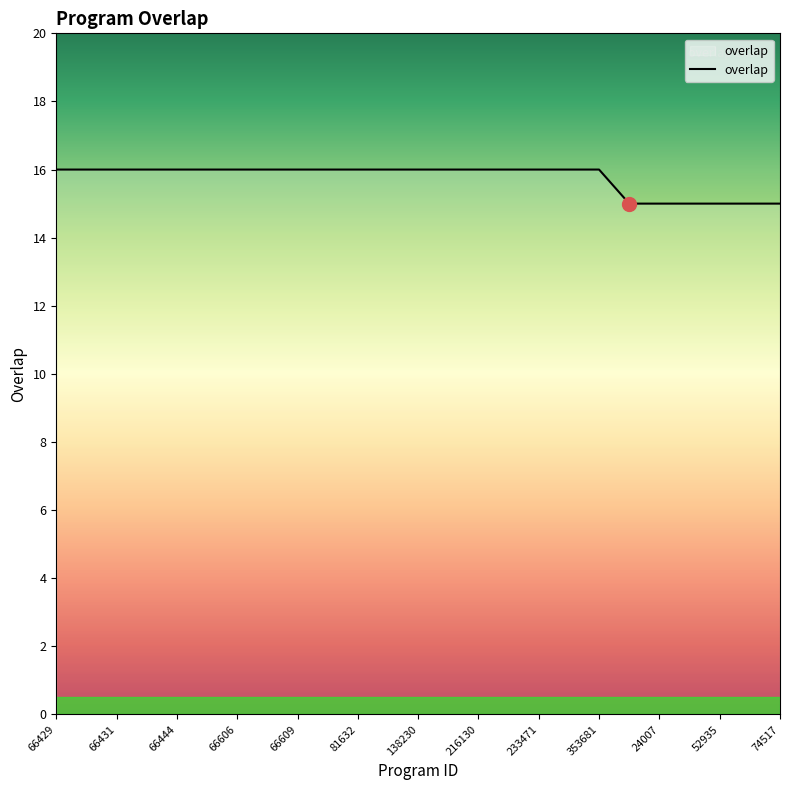

What is the smallest value displayed?

15